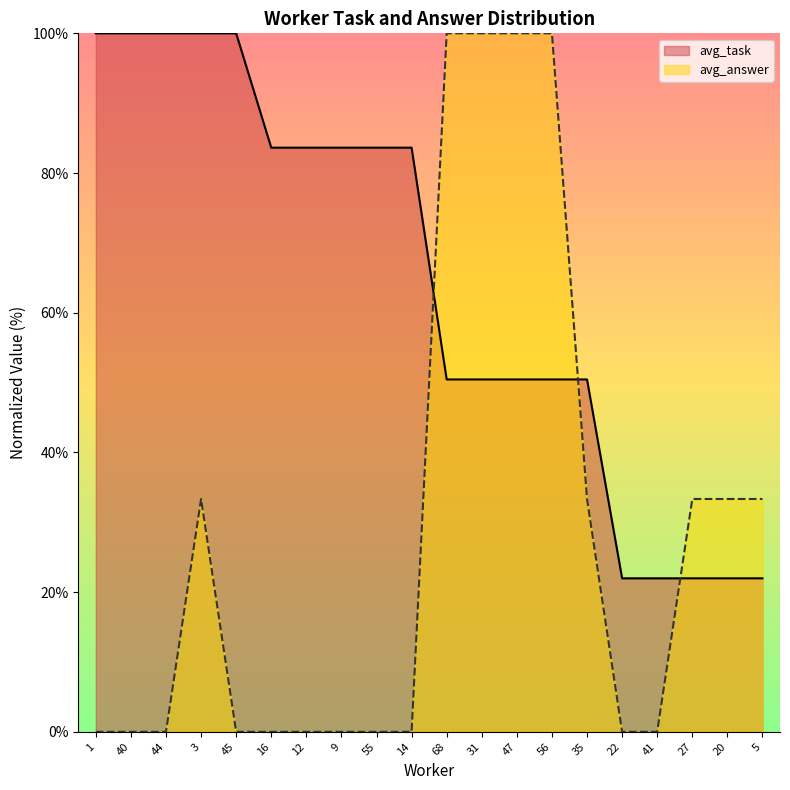

At which category is the sum across all series the highest?

68